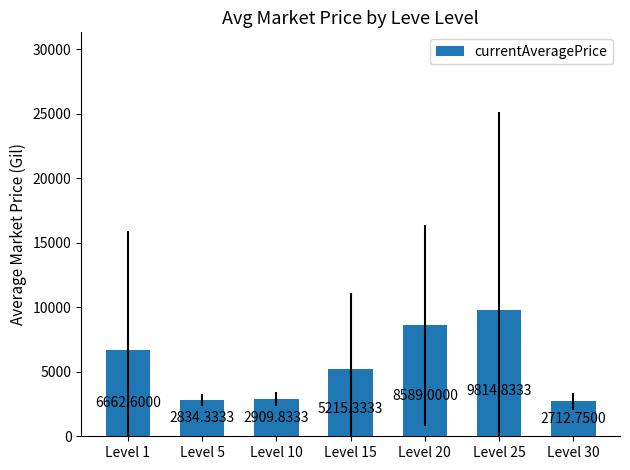

Reading left to right, what are all the values shown in this chart?

Level 1=6662.6	Level 5=2834.3	Level 10=2909.8	Level 15=5215.3	Level 20=8589.0	Level 25=9814.8	Level 30=2712.8